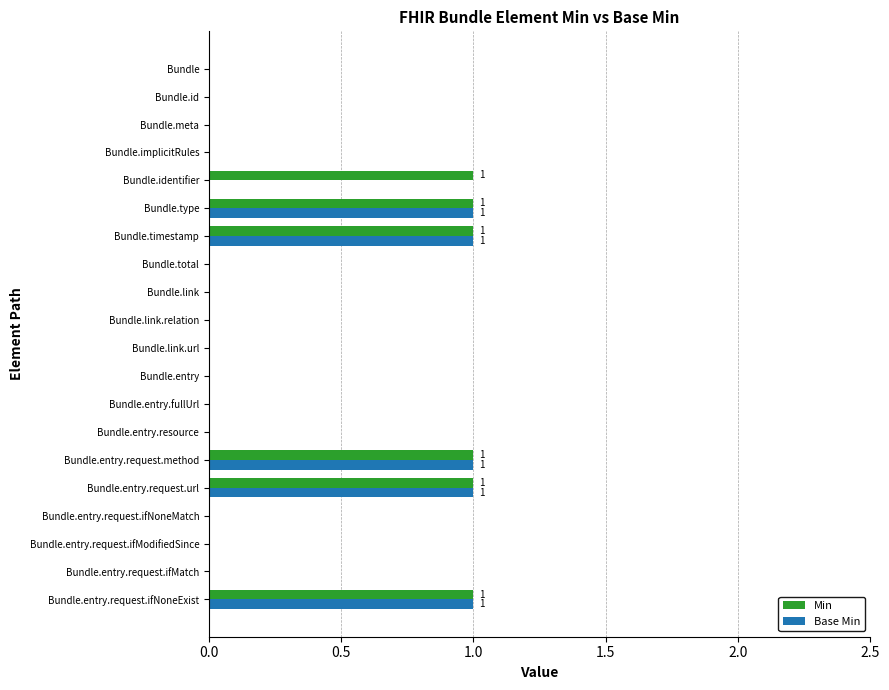

Is the value of Base Min at Bundle.type greater than the value of Min at Bundle.meta?

Yes